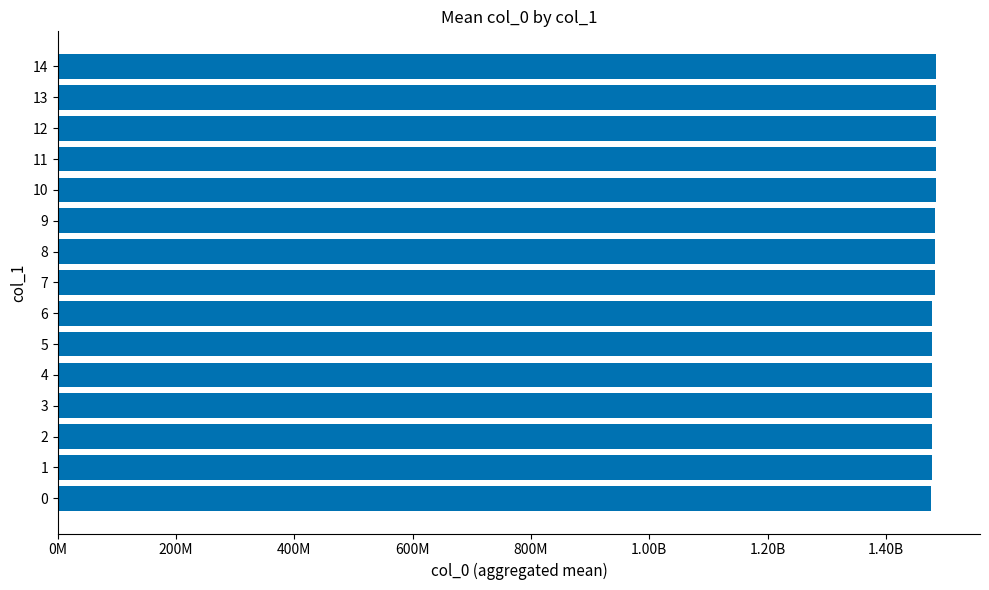

Are the bars horizontal?

Yes